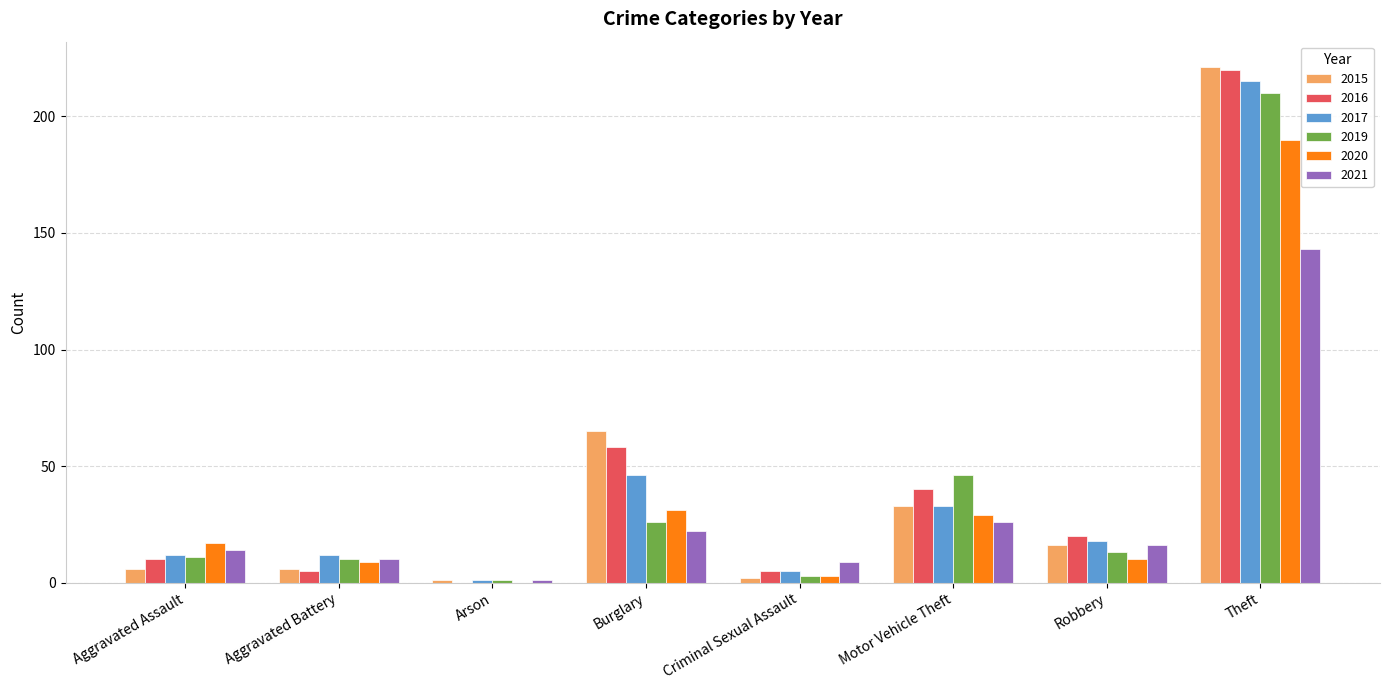

What is the total value across all series at Aggravated Battery?

52